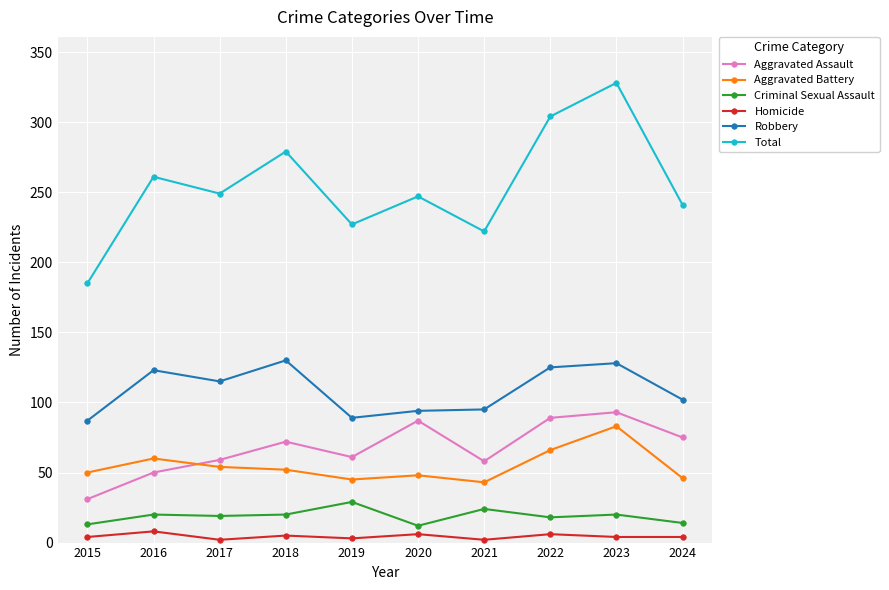

How many interior local valleys does the Aggravated Assault series have?

2